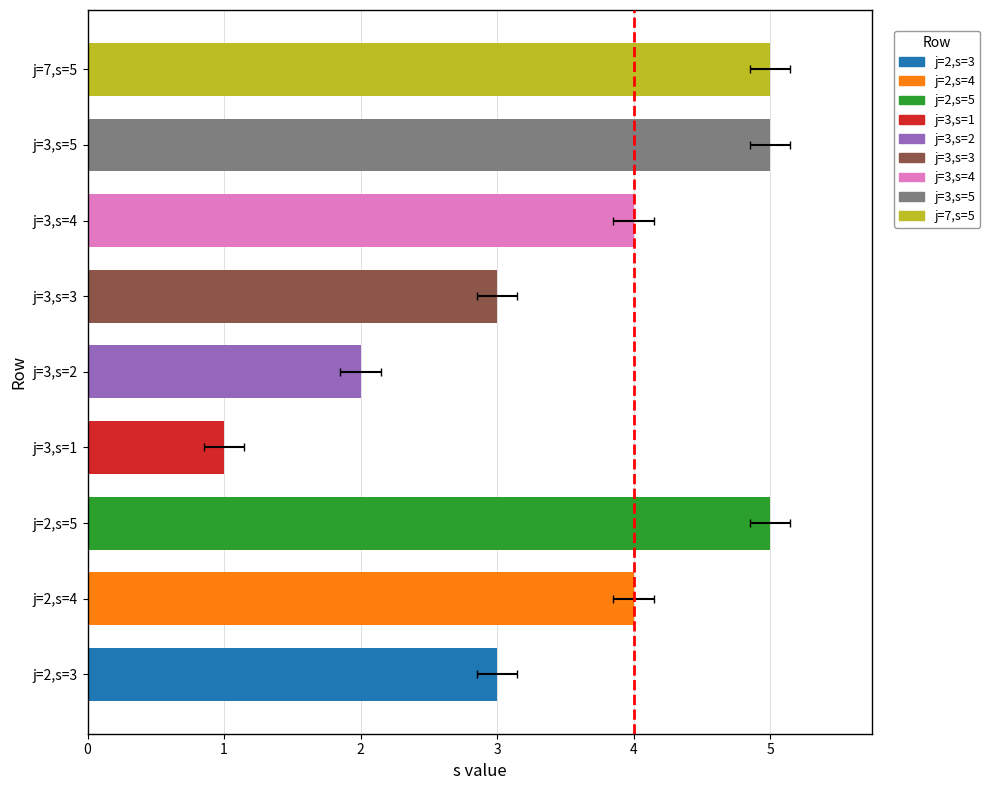

What is the highest value of the s series?

5